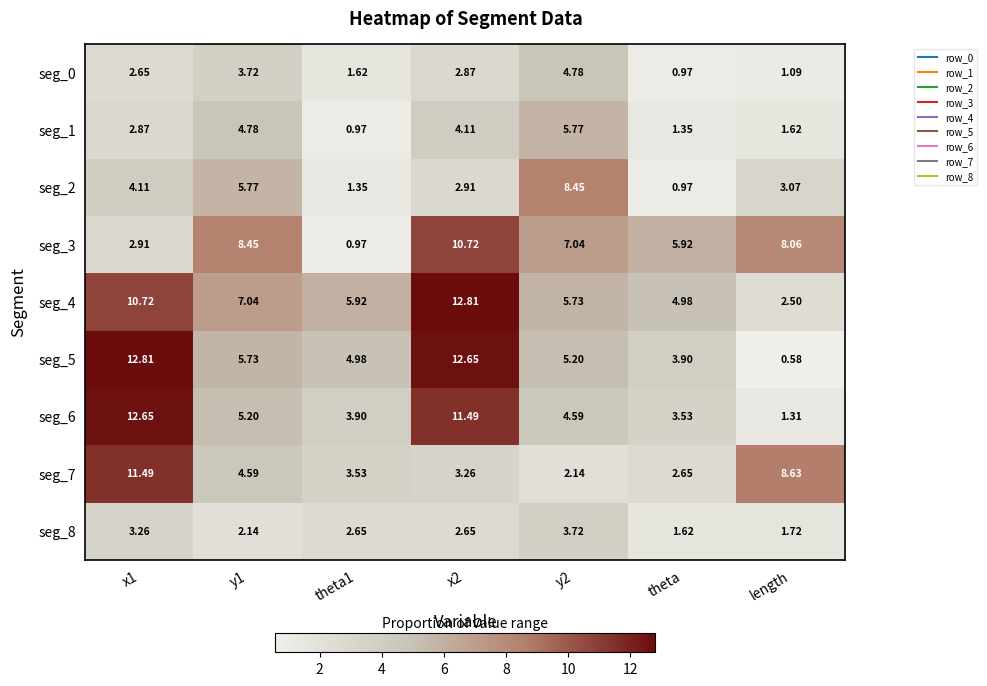

What is the total value across all series at x2?

63.5